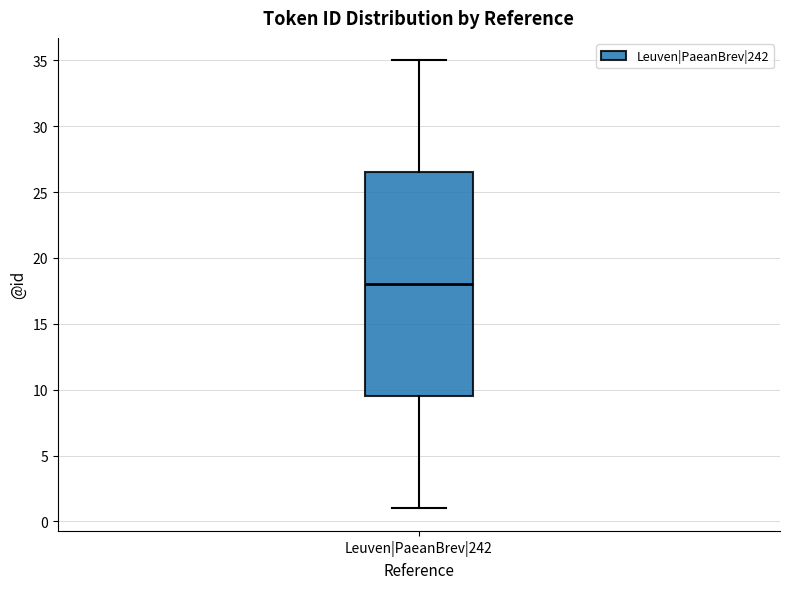

Read this box plot against the y-axis: the position of the median line, the range covered by the box, and the ends of both whiskers. The values are not printed on the chart, so give them approximately, as read against the axis.

median 18.0, box 9.5 to 26.5, whiskers 1.0 to 35.0